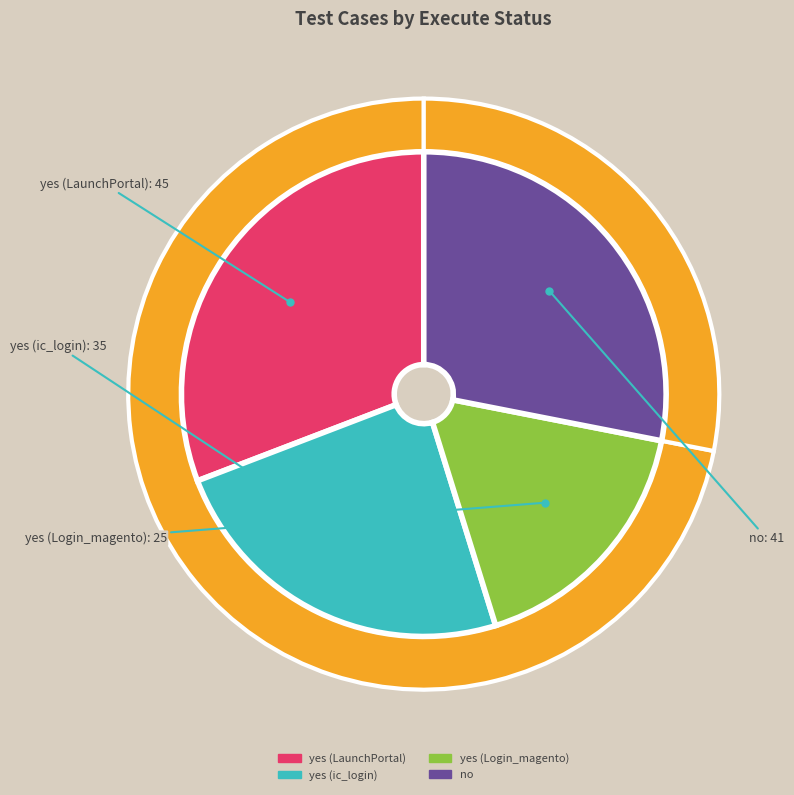

What is the majority slice?

yes